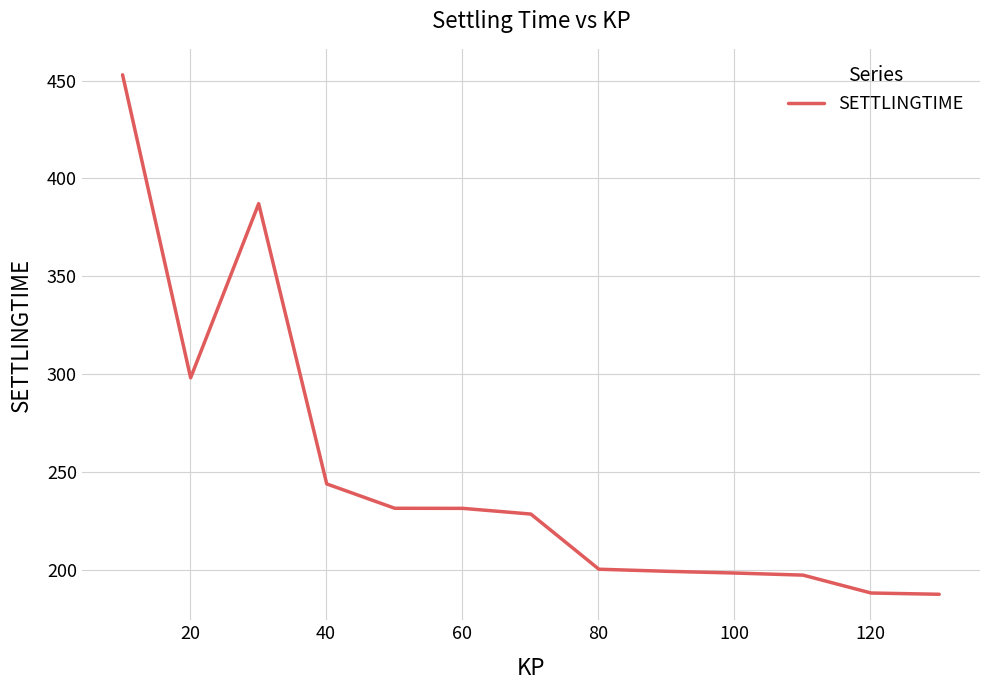

What is the greatest value displayed?

452.9